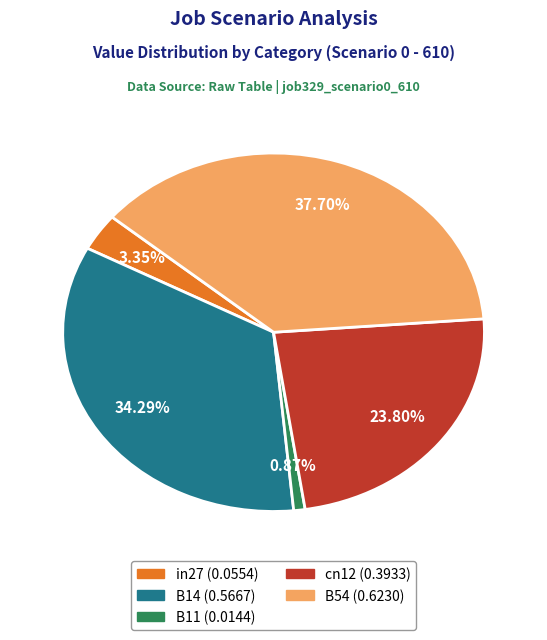

True or false: B54 accounts for 38% of the total.

True